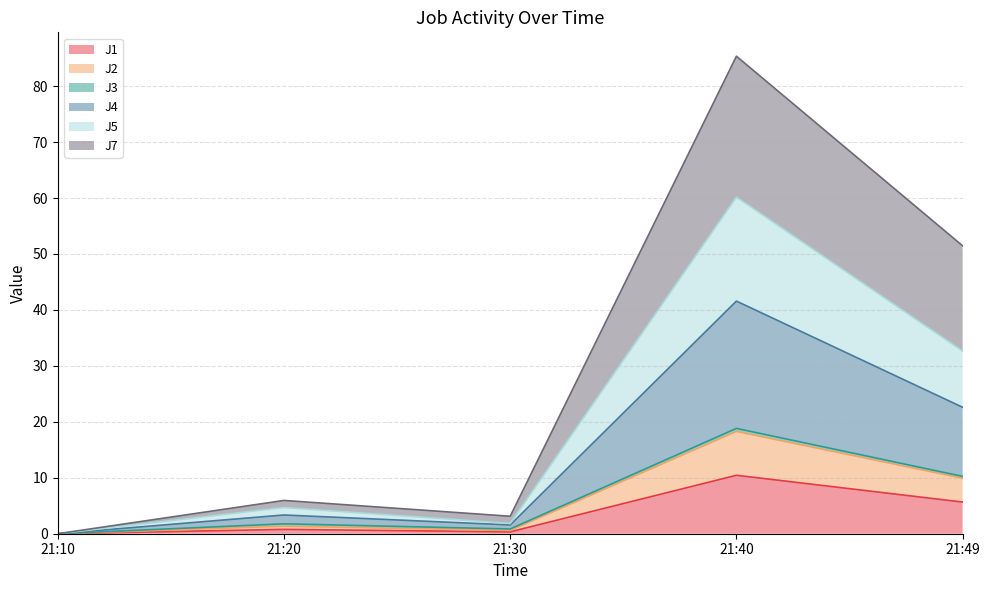

At which label does J1 reach its peak?

21:40